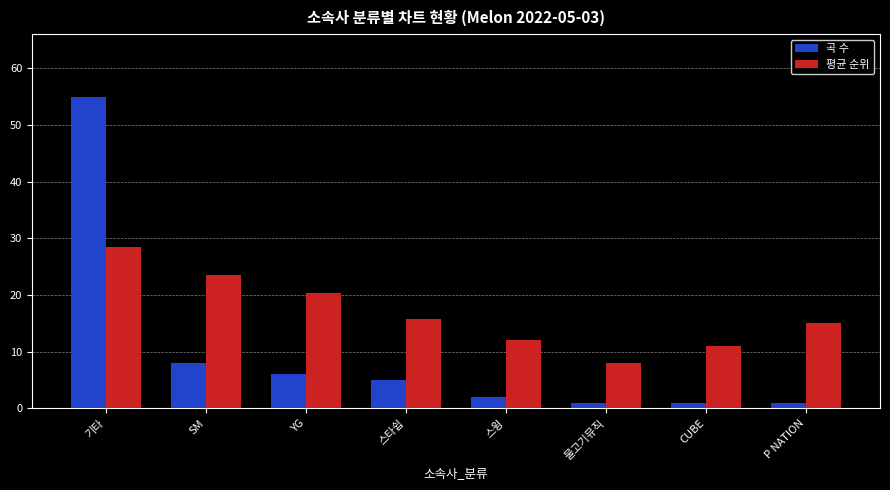

What is the label of the 7th bar from the right?

SM